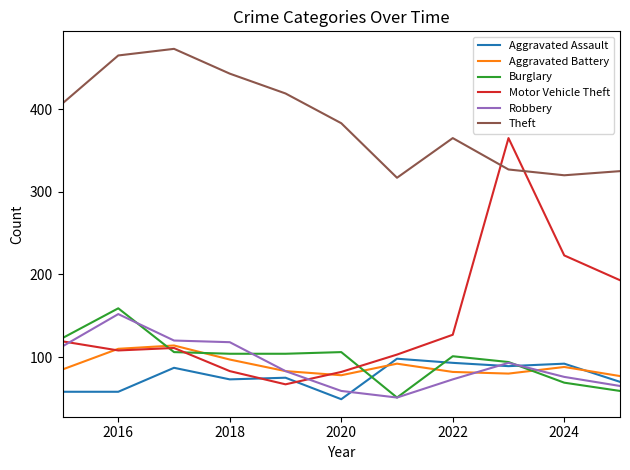

Which series ends up on top after the final intersection of Burglary and Aggravated Battery?

Aggravated Battery